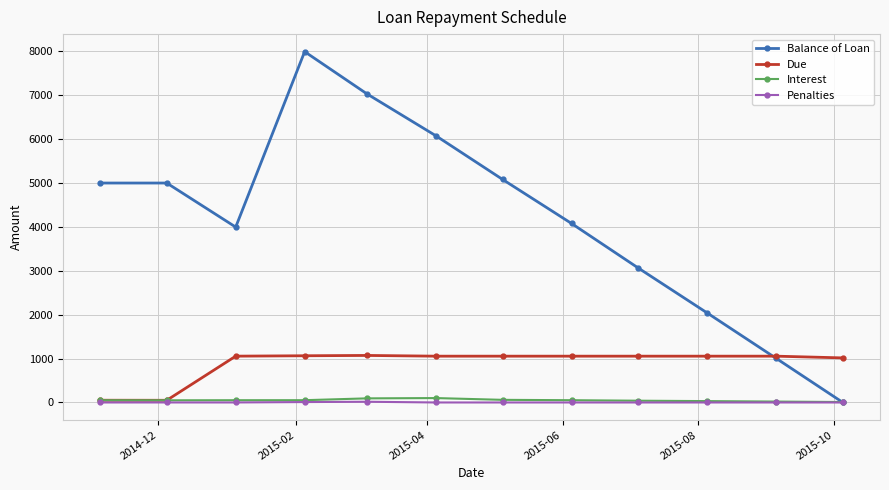

Which series has the largest range (max minus min)?

Balance of Loan